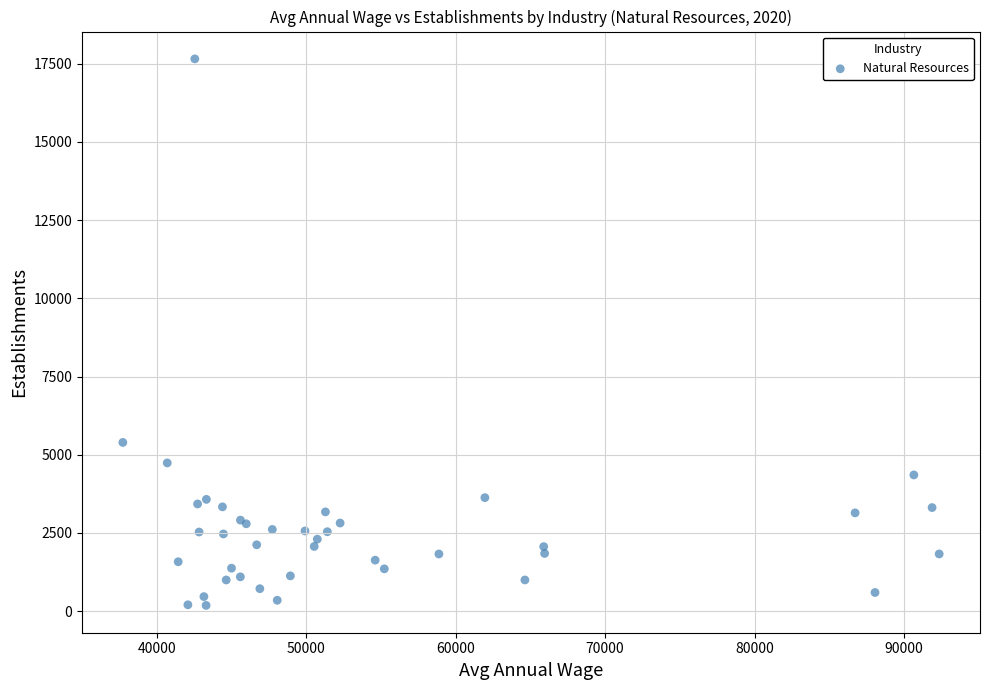

What Y value in the scatter plot is closest to 8918?

5394